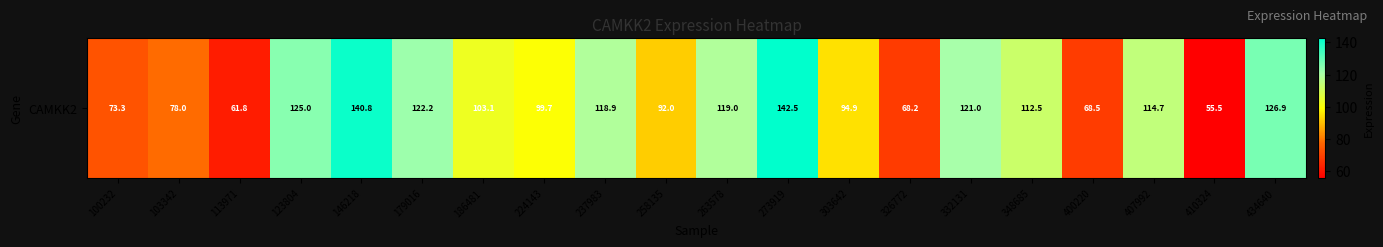

Which label corresponds to the largest value in the chart?

273919